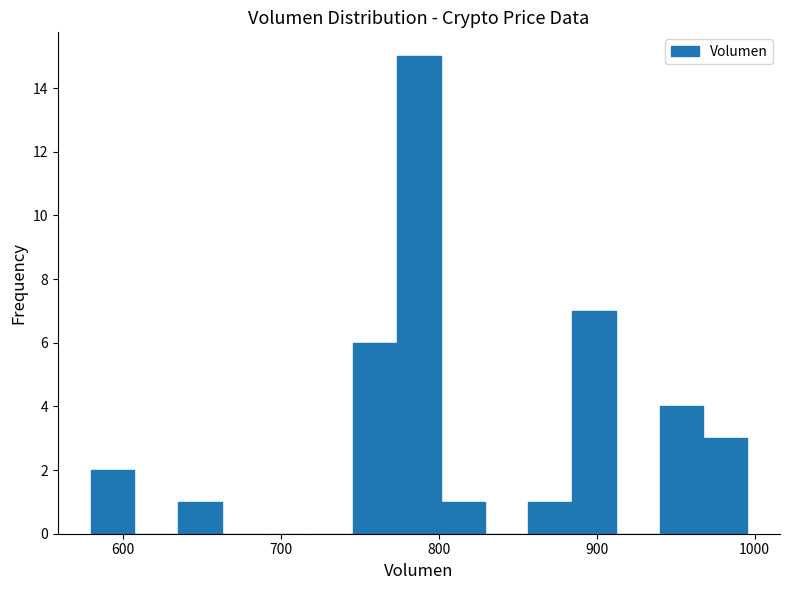

Read against the x-axis, roughly where is the centre of the tallest bar?

790